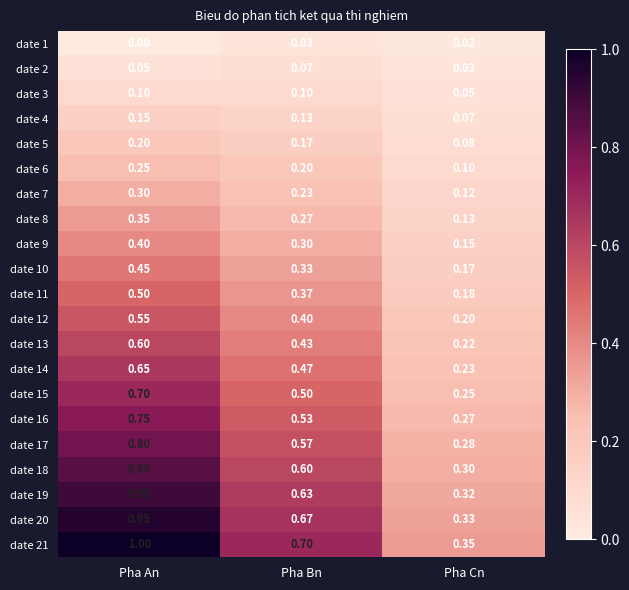

What is the difference between the highest and lowest values at Pha Bn?

0.7